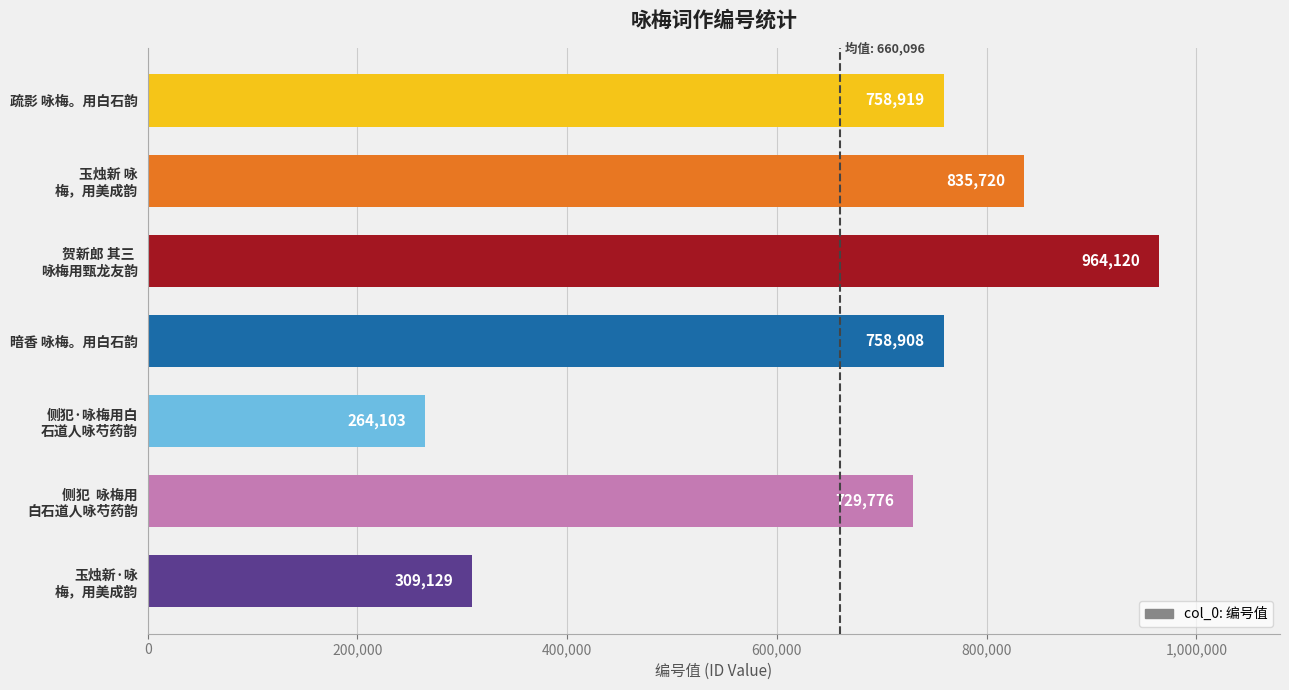

Reading top to bottom, extract all data points from this chart.

758919	835720	964120	758908	264103	729776	309129